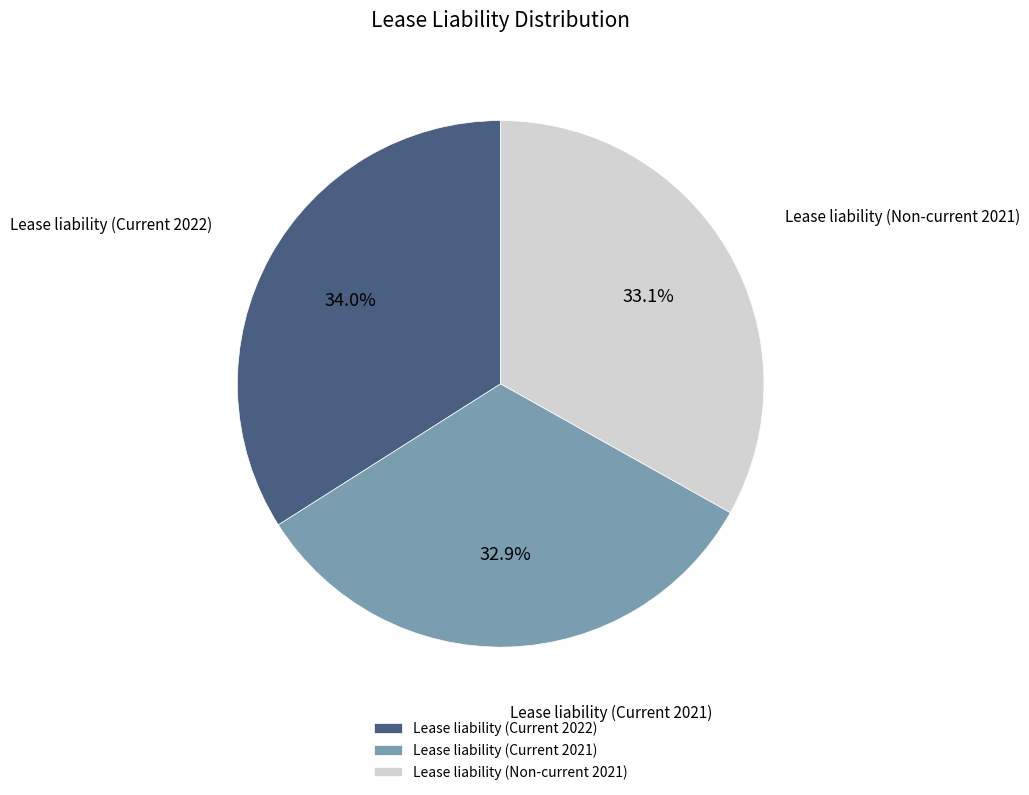

Which slice is the largest?

Lease liability (Current 2022)